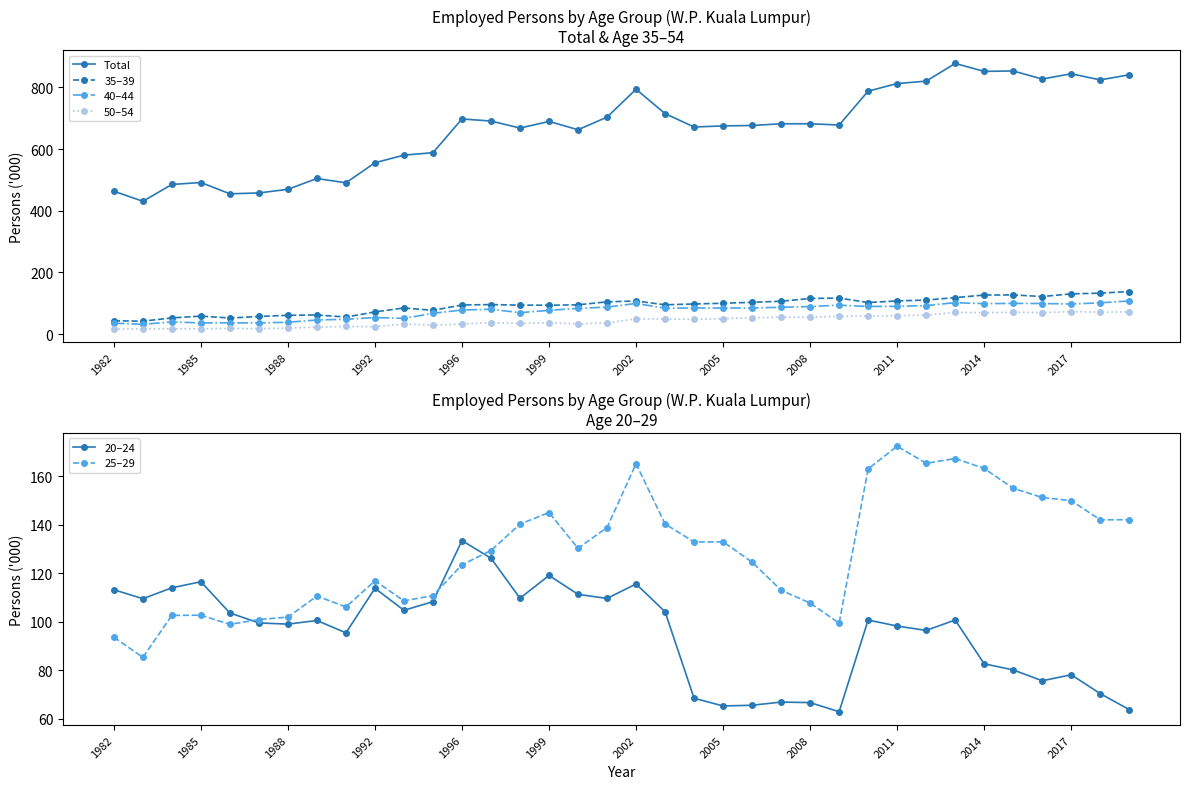

True or false: 35–39 has a value of 115.6 at 2008.

True